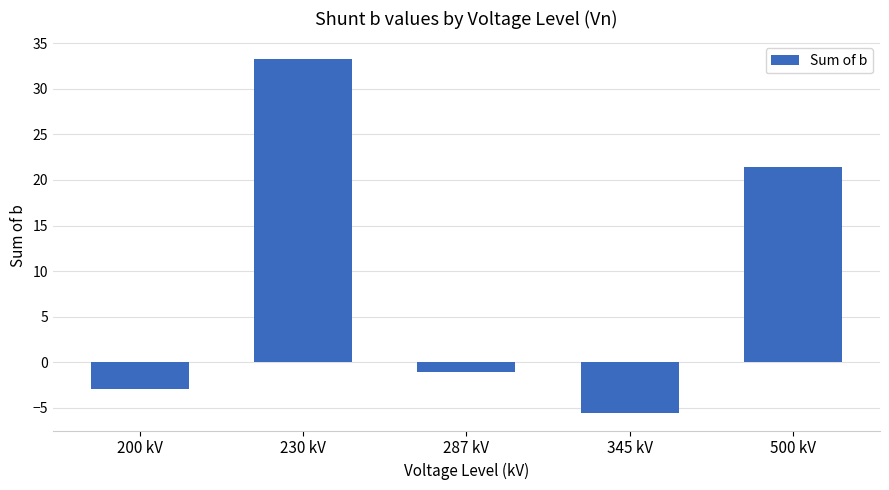

How many bars are there in total?

5